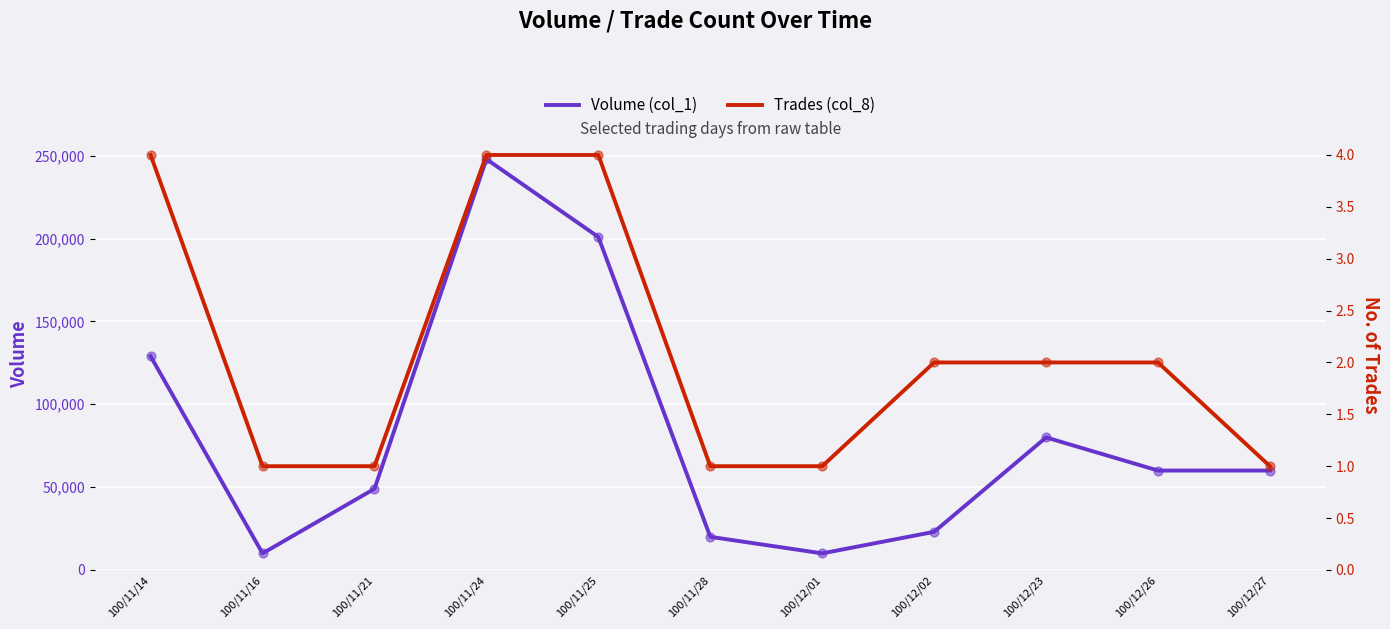

Which series has the largest Y range (max minus min)?

Volume (col_1)